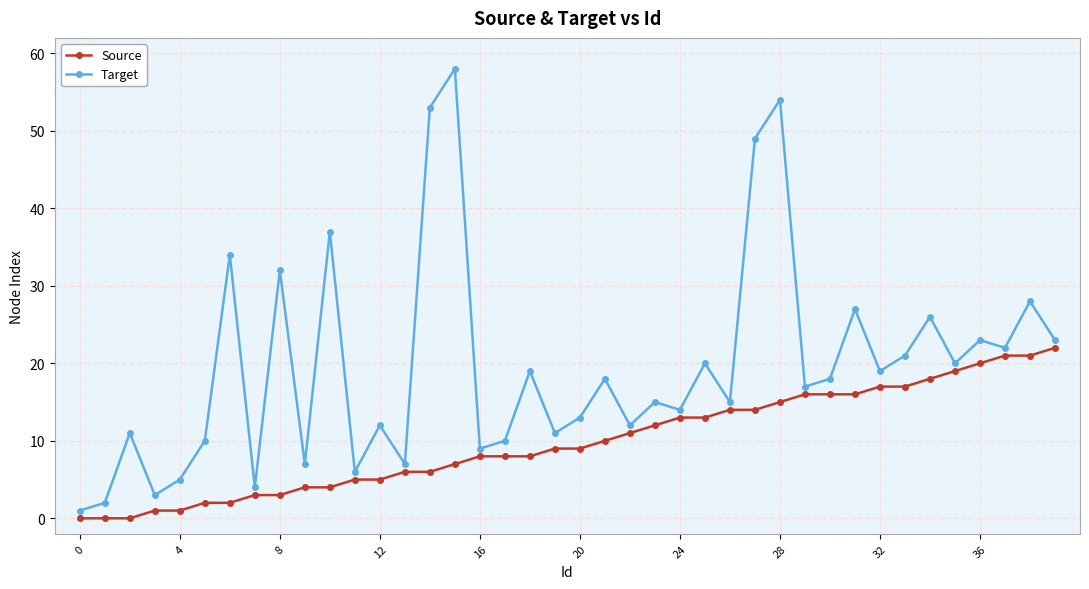

List the series in order of their overall mean, lowest first.

Source, Target